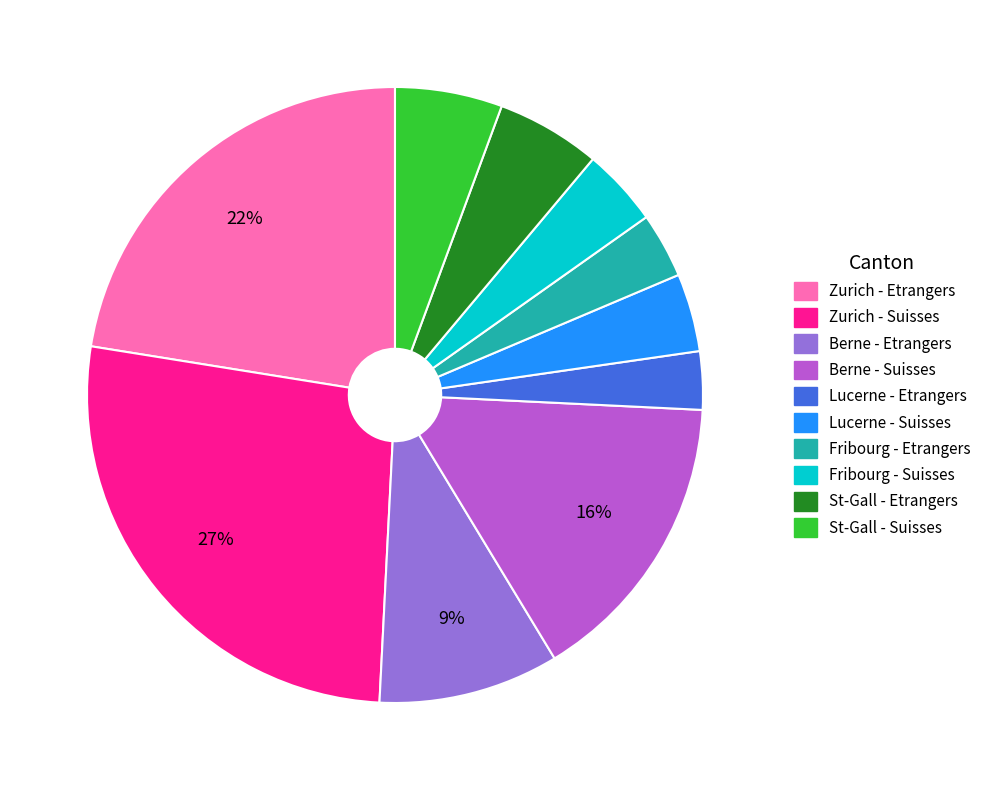

Between Fribourg - Etrangers and Zurich - Etrangers, which is larger?

Zurich - Etrangers